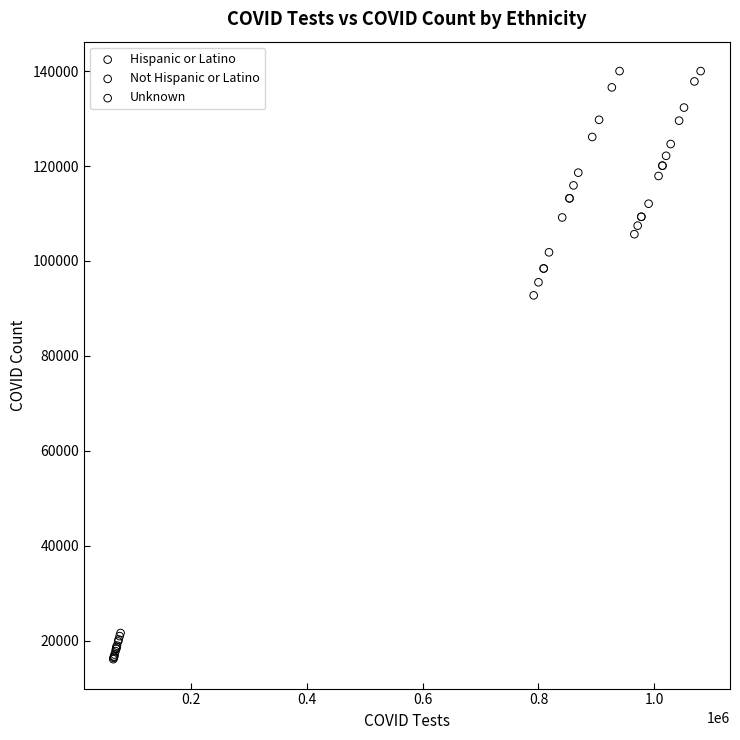

Which series reaches the minimum Y coordinate?

Hispanic or Latino